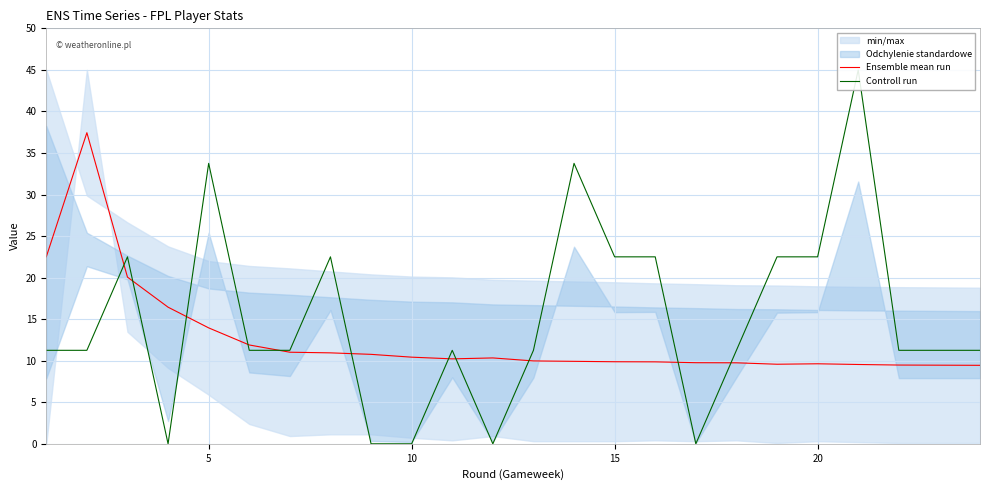

Does the chart display data point markers on the line(s)?

No